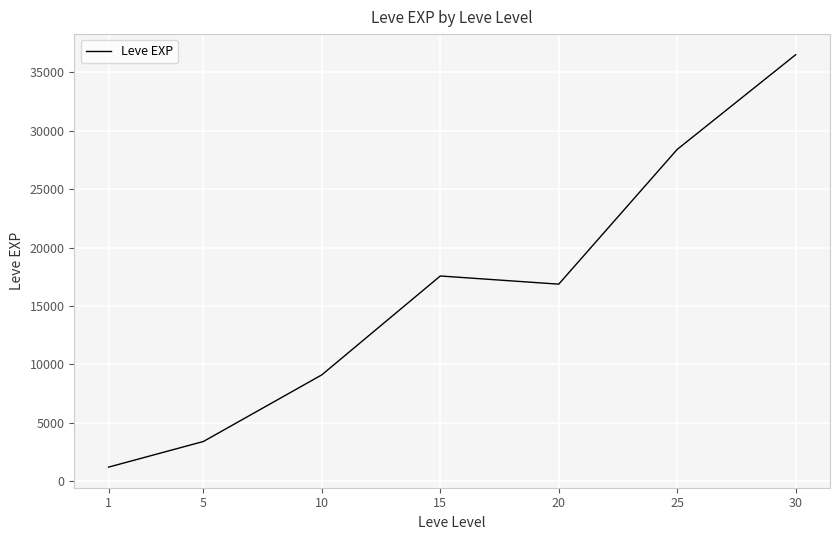

Where is the first local maximum?

15